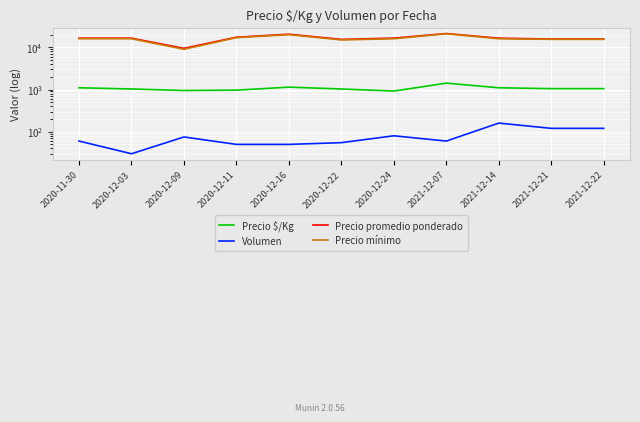

At which category does Precio mínimo reach its first local peak?

2020-12-16